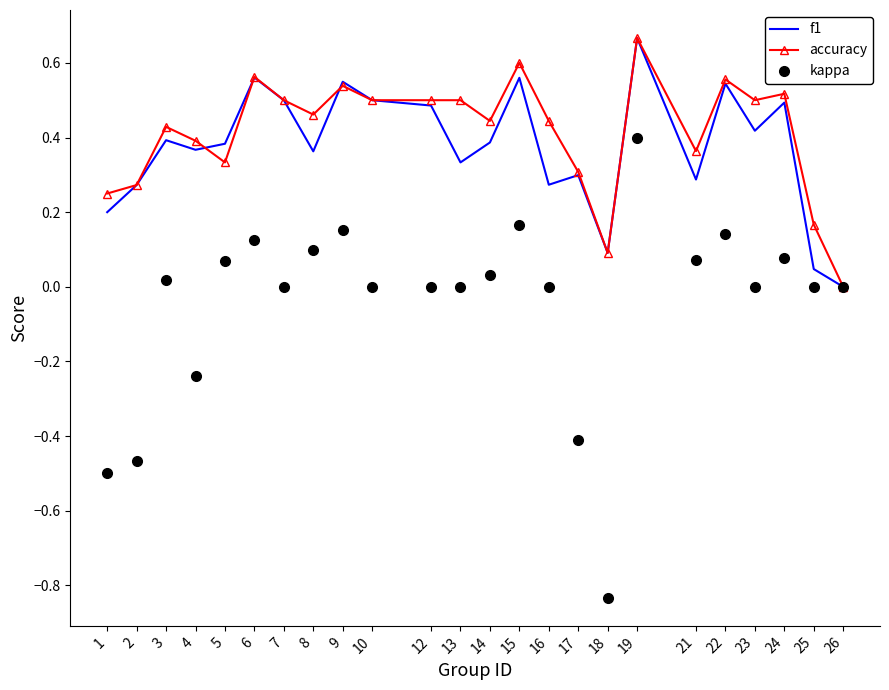

Which series has the widest spread of values?

kappa